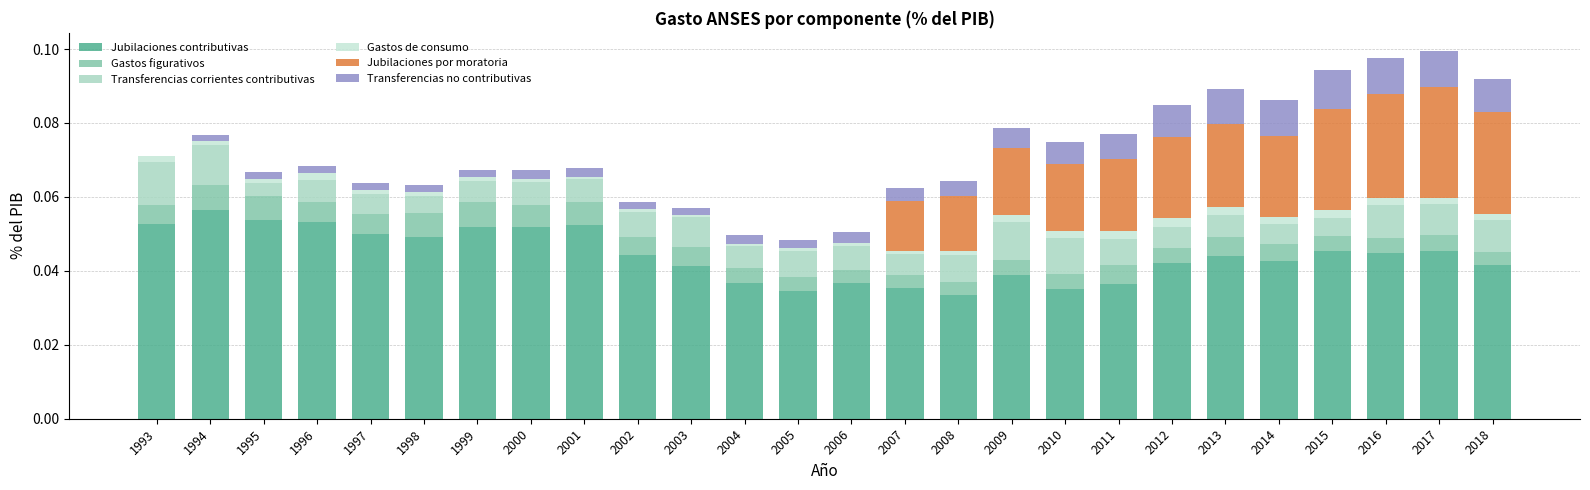

Which has a higher value, 2008 or 2014?

2014